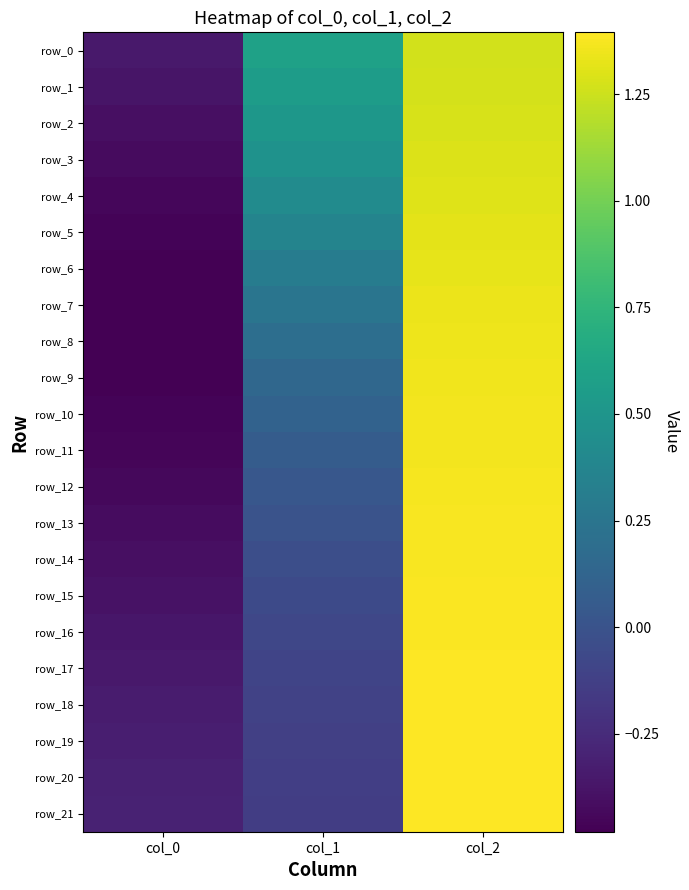

What is the smallest value displayed?

-0.5